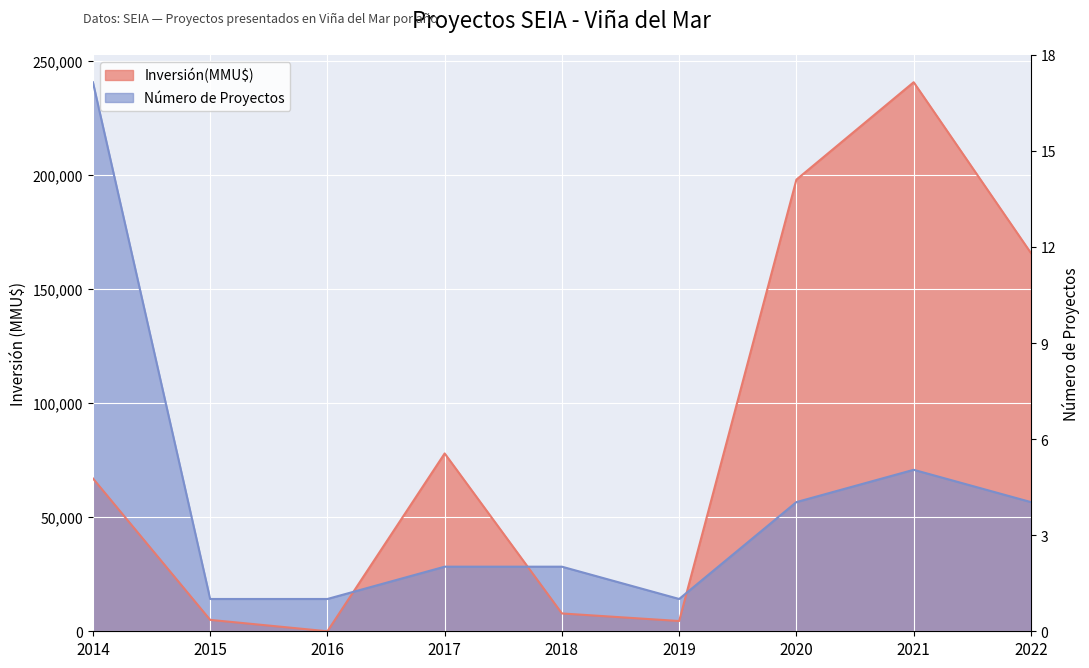

Where does the Inversión(MMU$) series first go above 67050?

2017